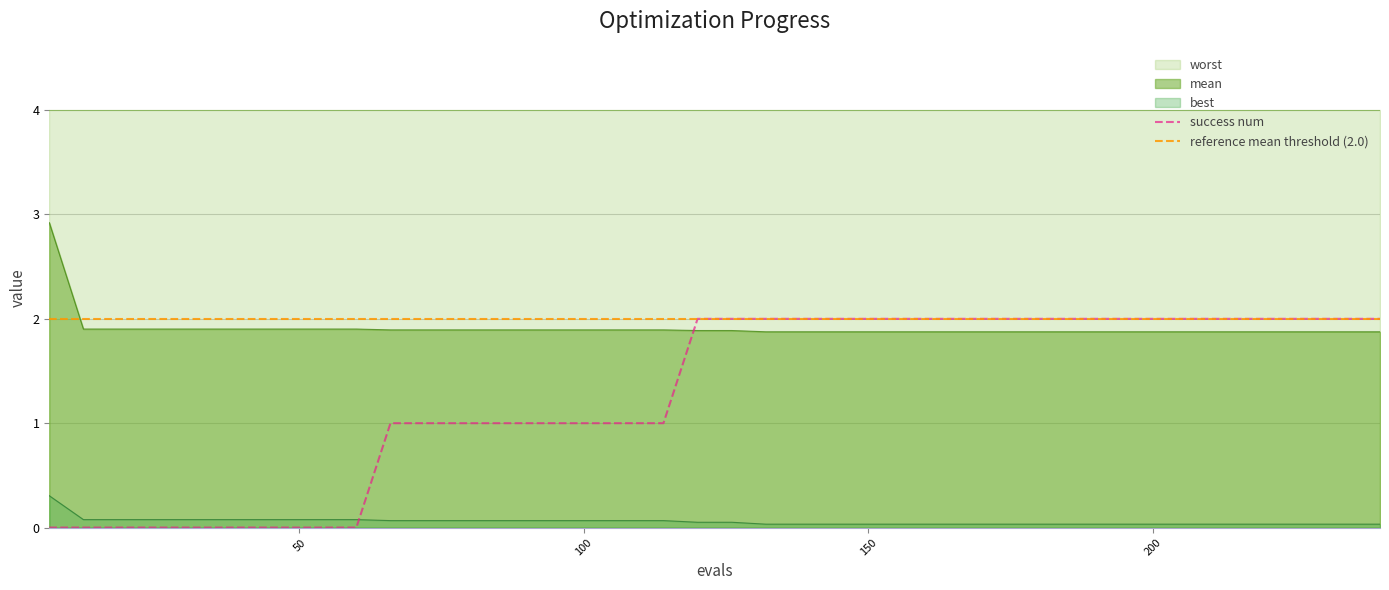

What is the highest value of the mean series?

2.9